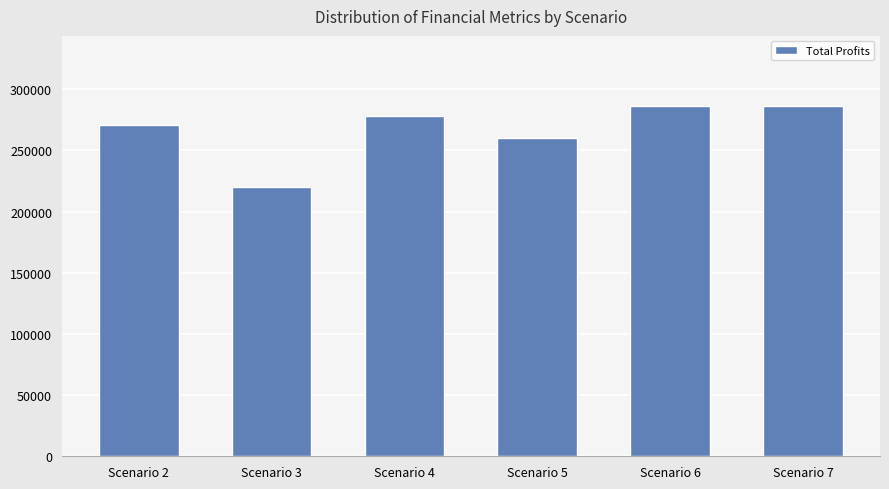

Is it true that the value at Scenario 2 is 270927.3?

True